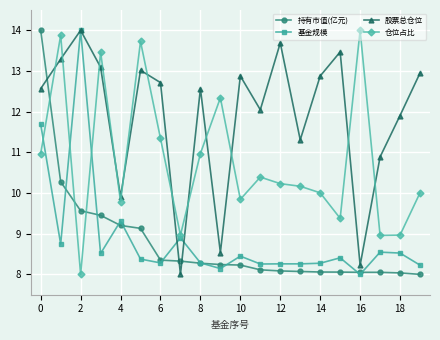

How many times do 仓位占比 and 持有市值(亿元) cross each other?

3